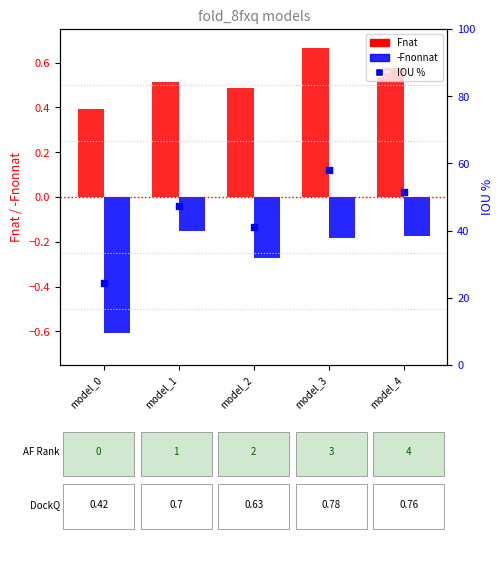

Which series reaches the maximum Y coordinate?

IOU %